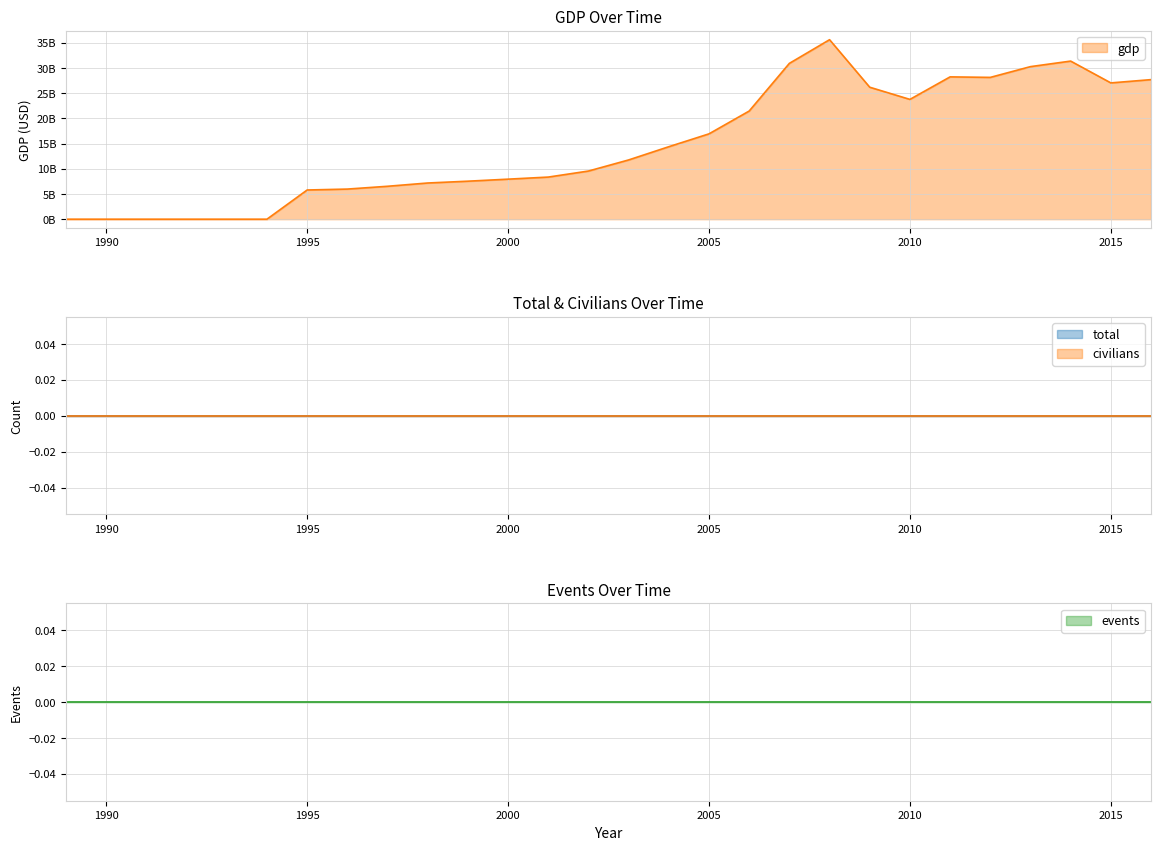

True or false: civilians and events cross at least once.

False